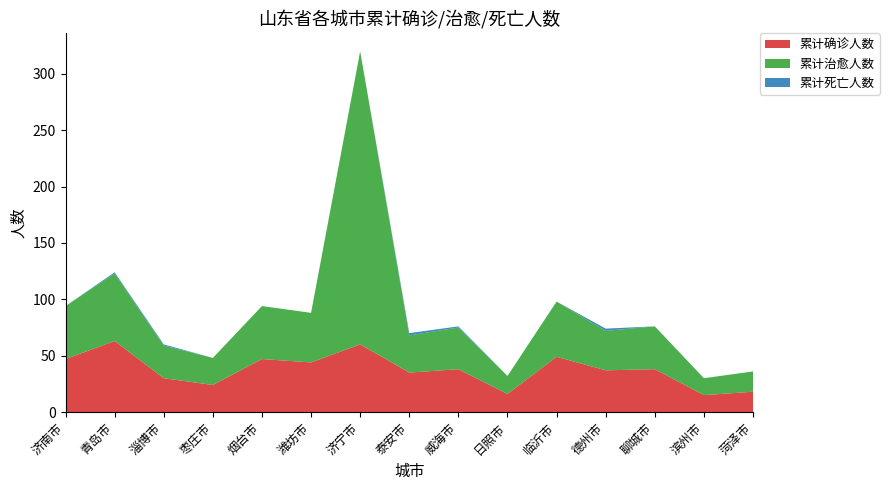

Reading left to right, what are all the values shown in this chart?

累计确诊人数: 济南市=47	青岛市=63	淄博市=30	枣庄市=24	烟台市=47	潍坊市=44	济宁市=60	泰安市=35	威海市=38	日照市=16	临沂市=49	德州市=37	聊城市=38	滨州市=15	菏泽市=18
累计治愈人数: 济南市=47	青岛市=60	淄博市=29	枣庄市=24	烟台市=47	潍坊市=44	济宁市=260	泰安市=33	威海市=37	日照市=16	临沂市=49	德州市=35	聊城市=38	滨州市=15	菏泽市=18
累计死亡人数: 济南市=0	青岛市=1	淄博市=1	枣庄市=0	烟台市=0	潍坊市=0	济宁市=0	泰安市=2	威海市=1	日照市=0	临沂市=0	德州市=2	聊城市=0	滨州市=0	菏泽市=0